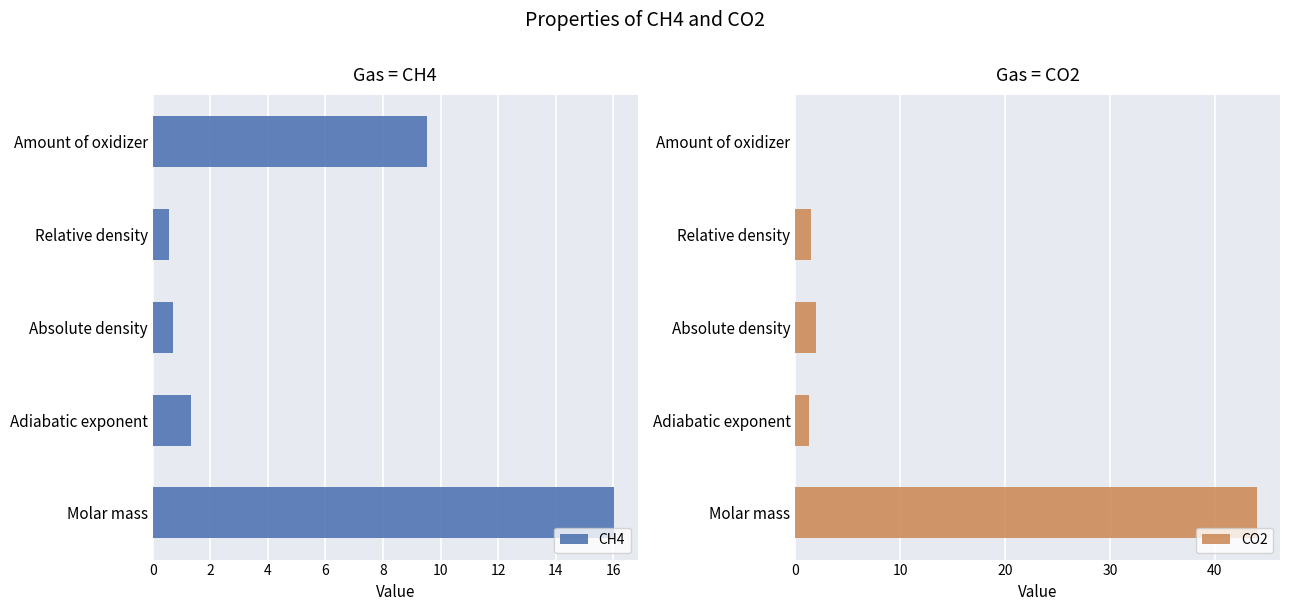

Is it true that CO2 equals 72.5 at Molar mass?

False